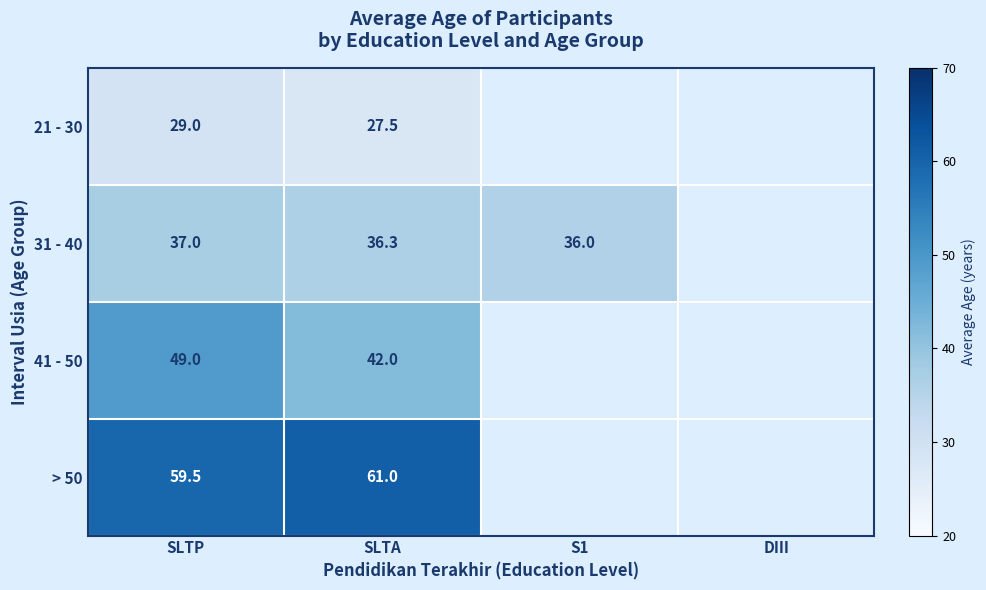

At how many categories does at least one series exceed 56?

2